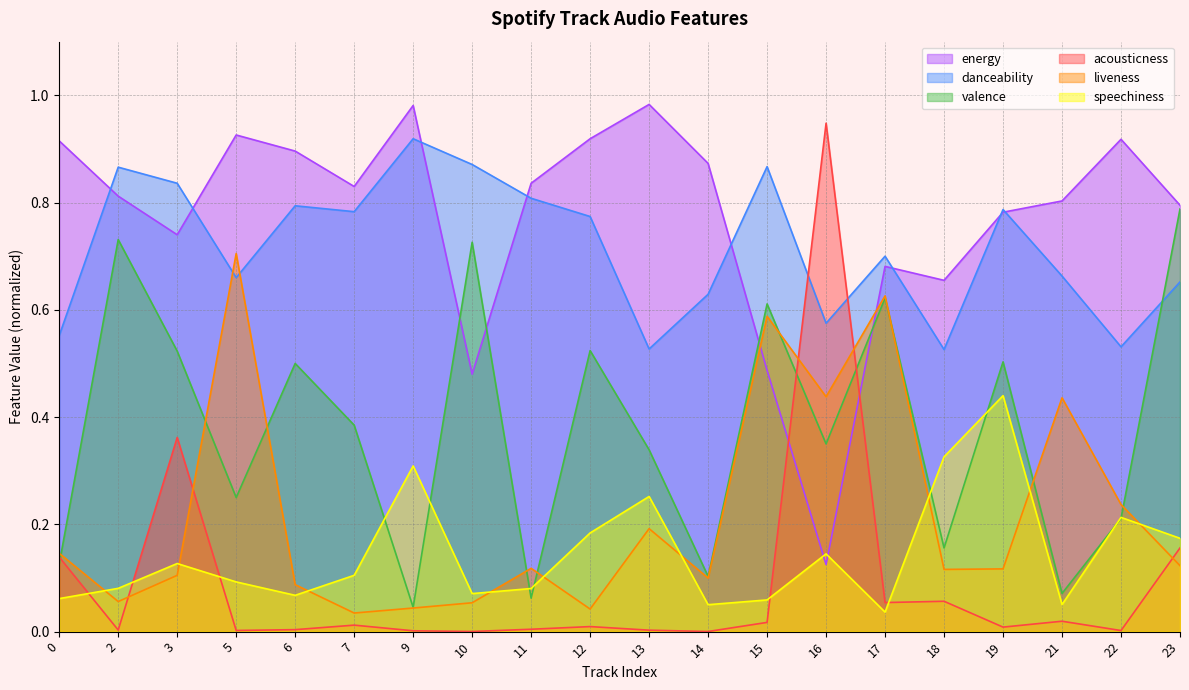

After their last crossing, which series has the higher values: liveness or danceability?

danceability